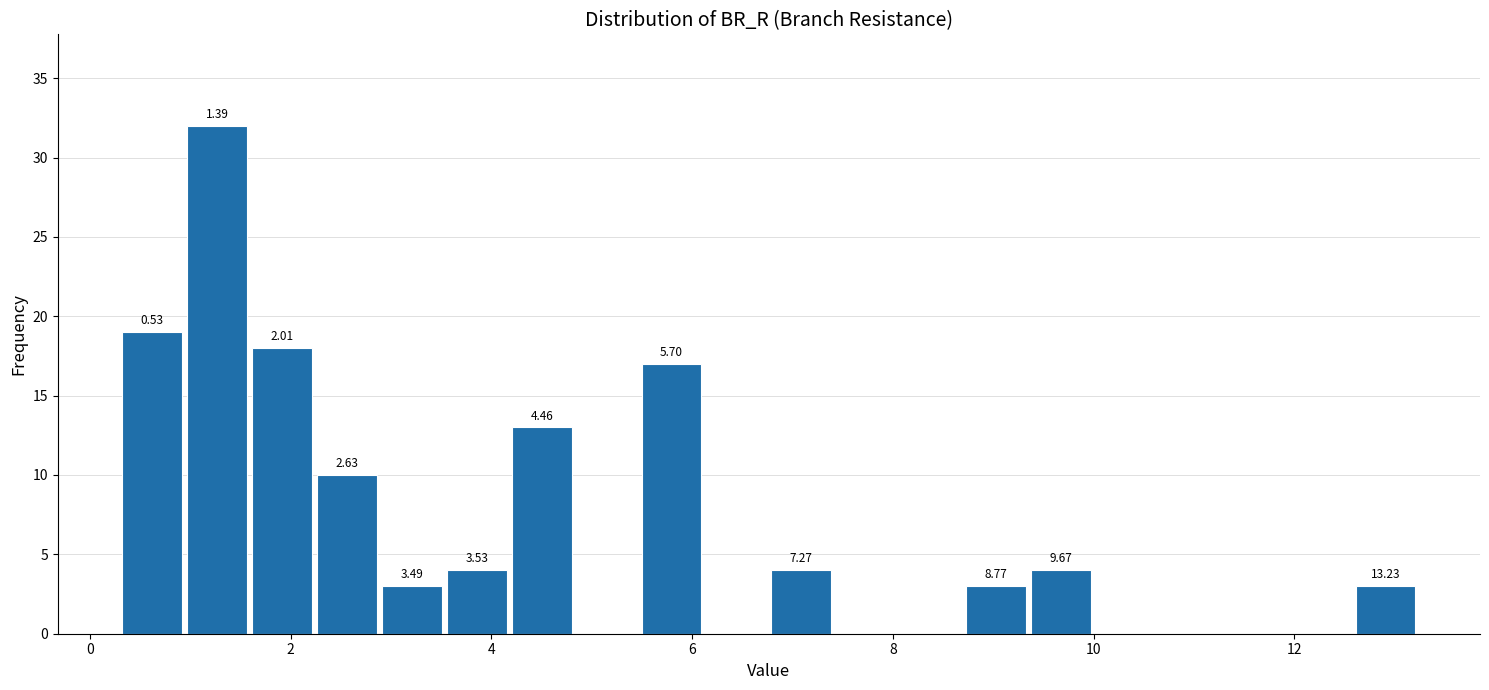

Around what value on the x-axis is the tallest bar? Give the approximate position of its centre, as read against the axis.

1.2